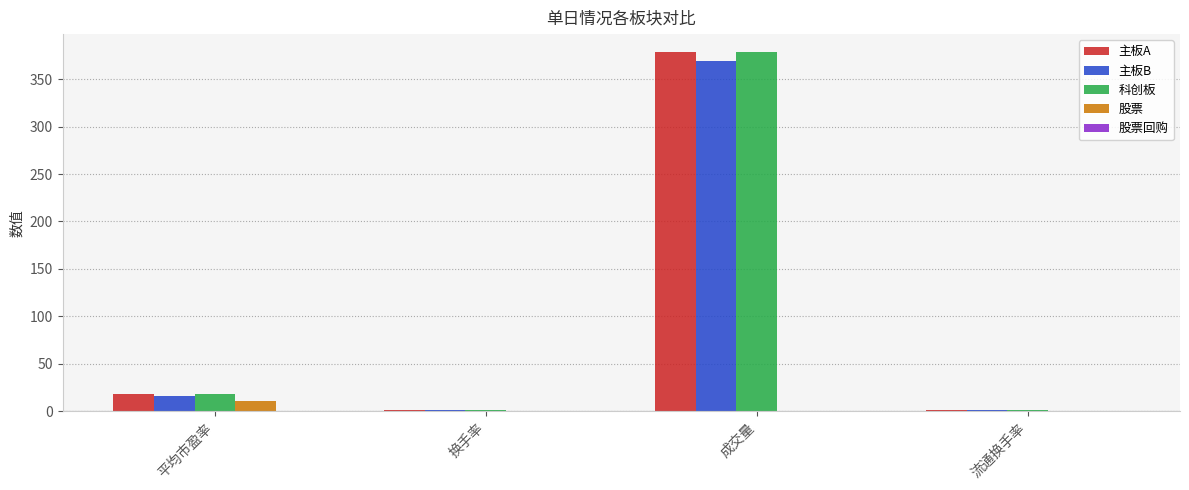

What is the sum of all 科创板 values?

398.4